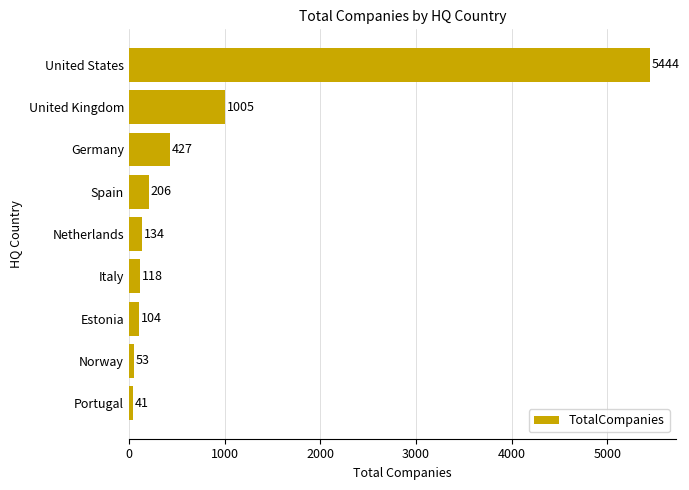

True or false: the data shows 181 at Germany.

False